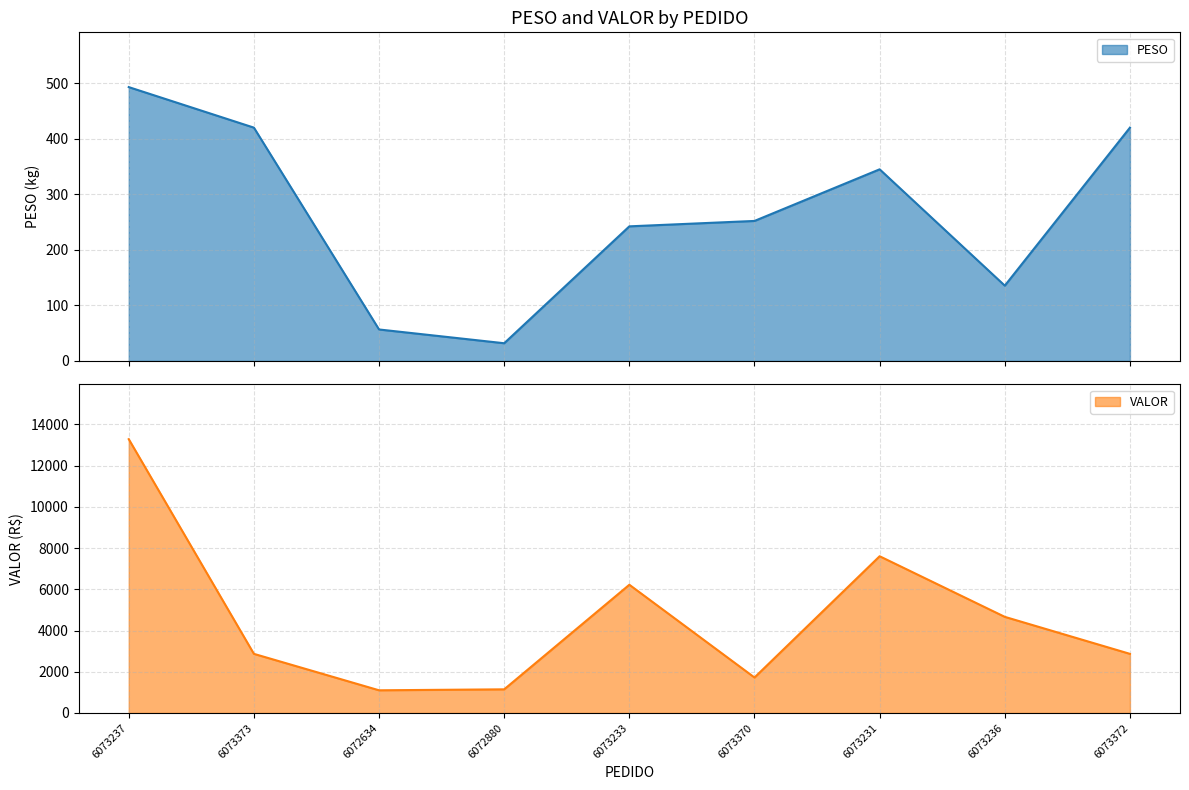

What is the value of the PESO point at the 9th from the left?

420.0